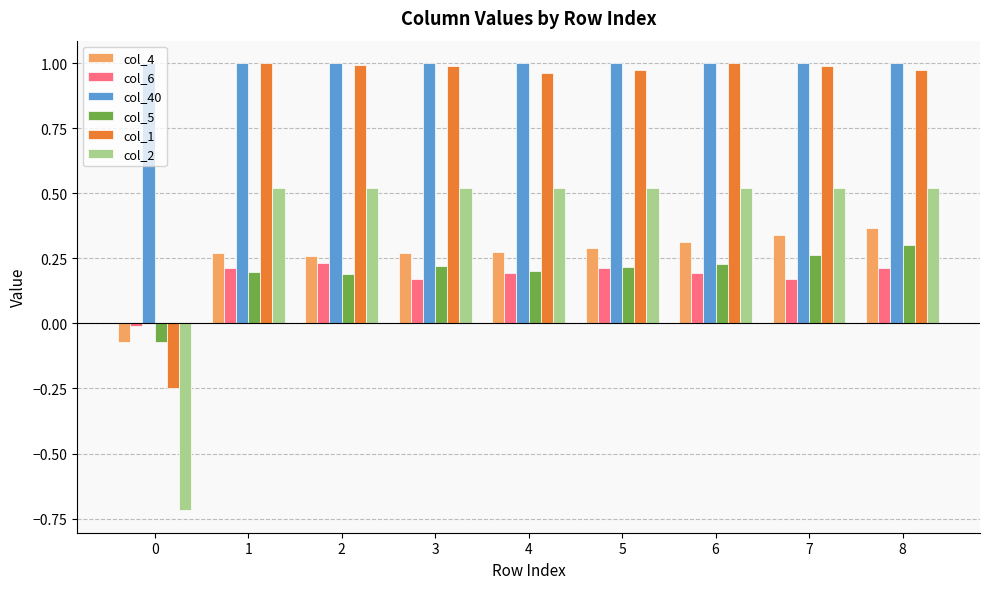

What is the sum of all col_6 values?

1.6